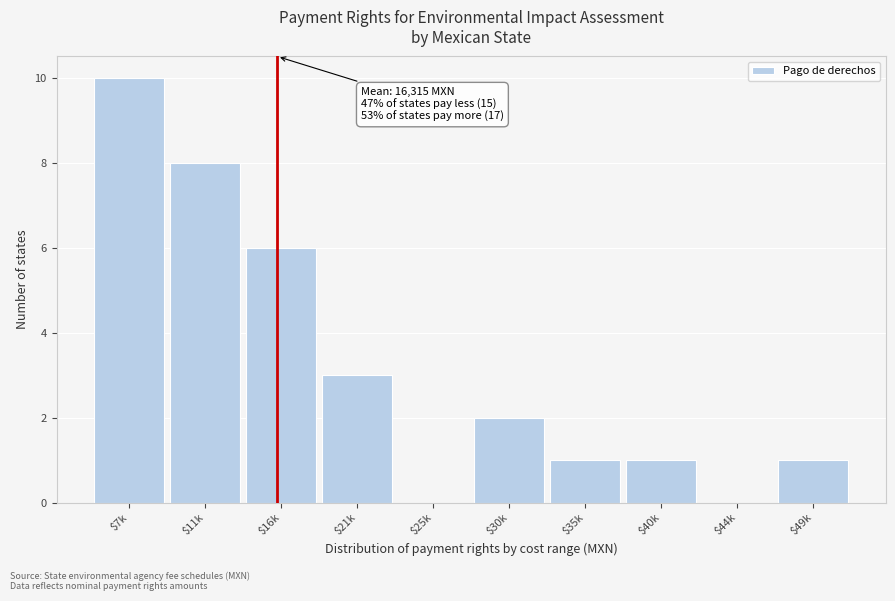

What is the maximum value shown in the chart?

10